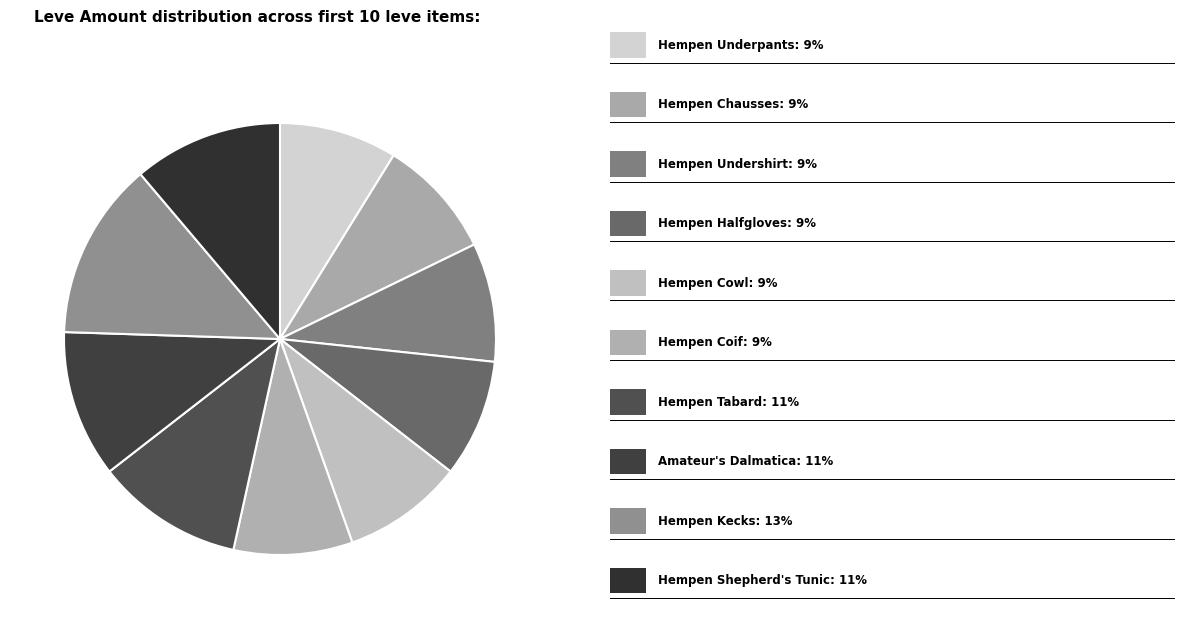

Does any single category account for the majority?

No